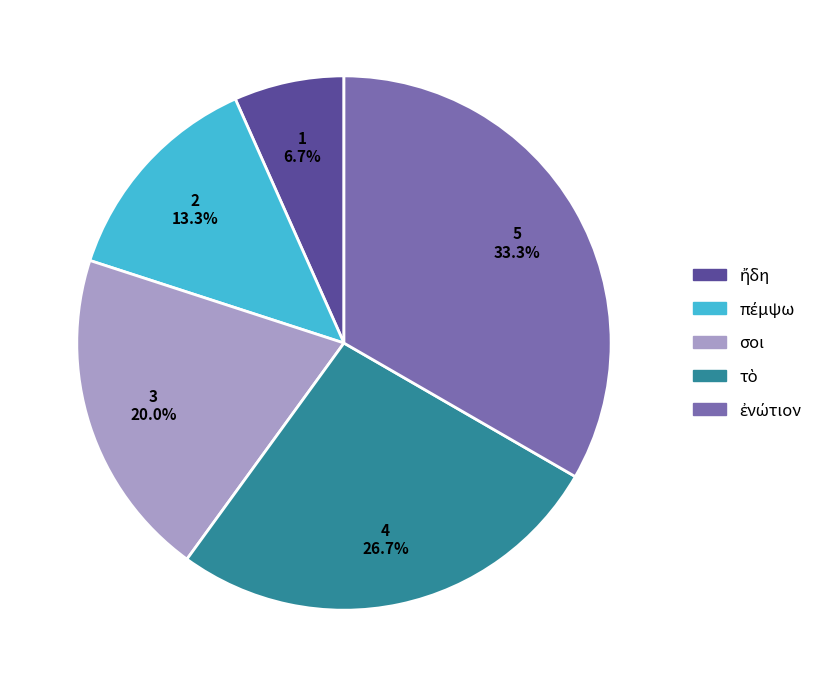

Is there a majority slice in this chart?

No